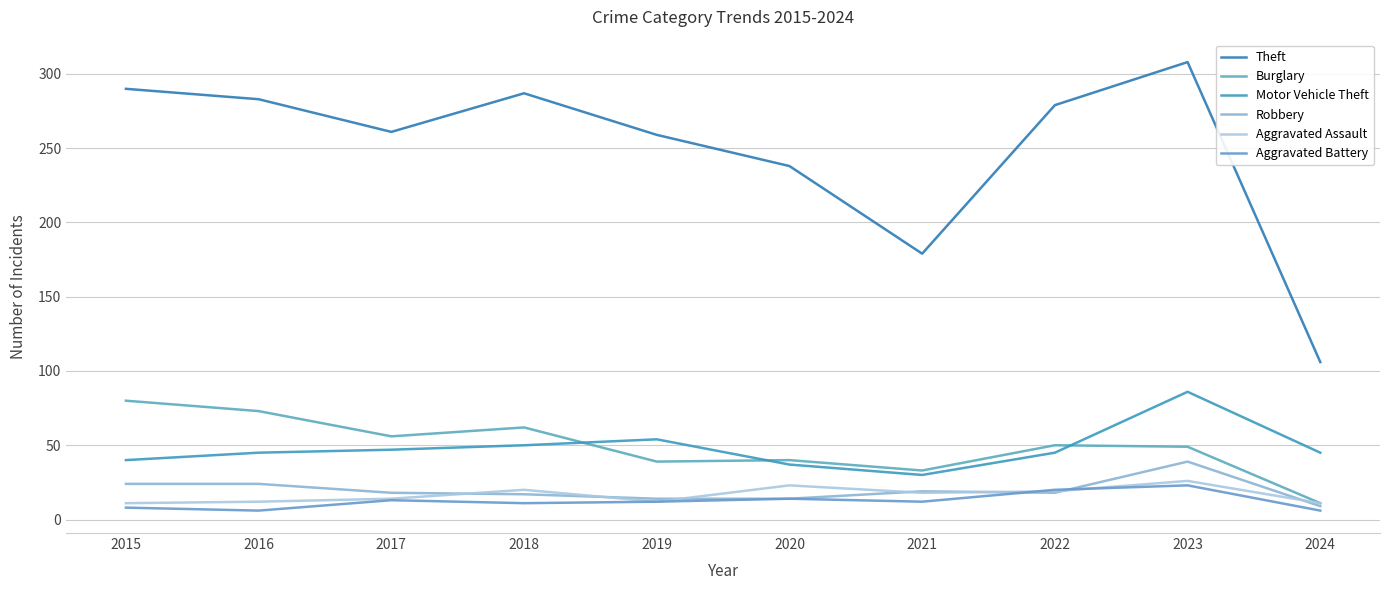

In Theft, how many points are lower than both neighbors (excluding endpoints)?

2